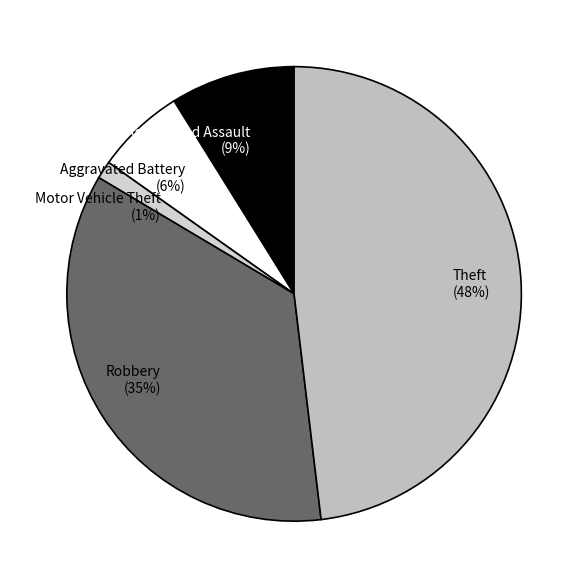

Do Aggravated Battery (6%) and Robbery (35%) together represent more than half of the pie?

No